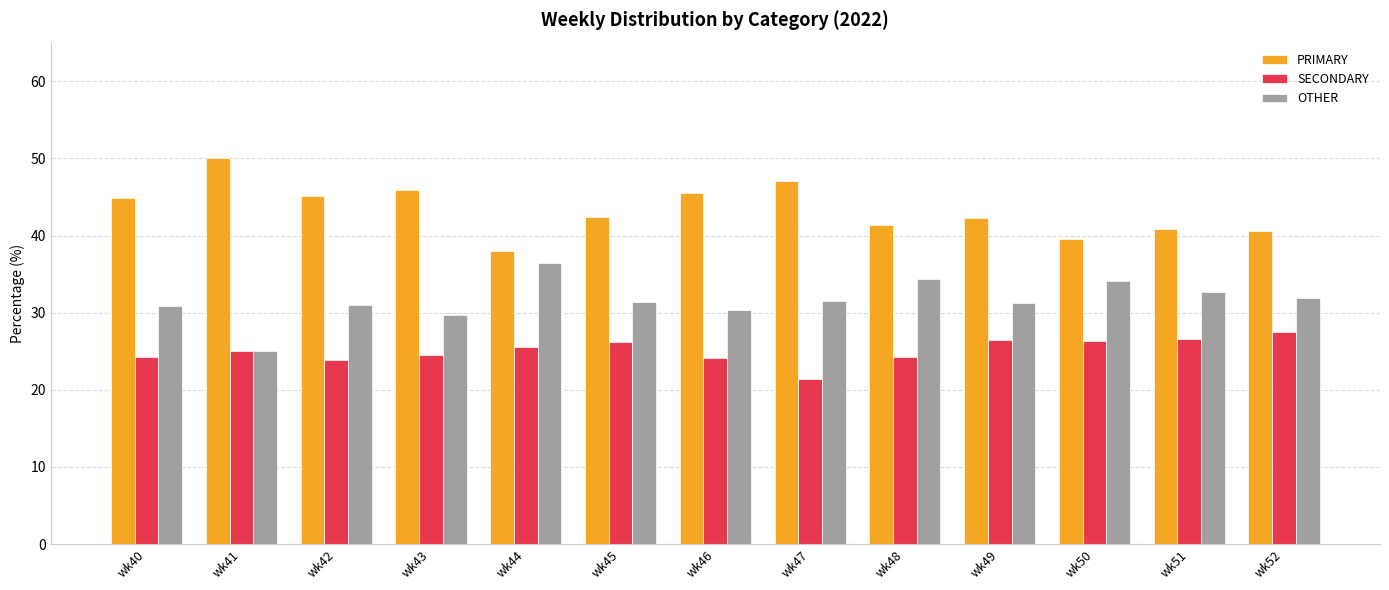

Count the number of categories in the chart.

13